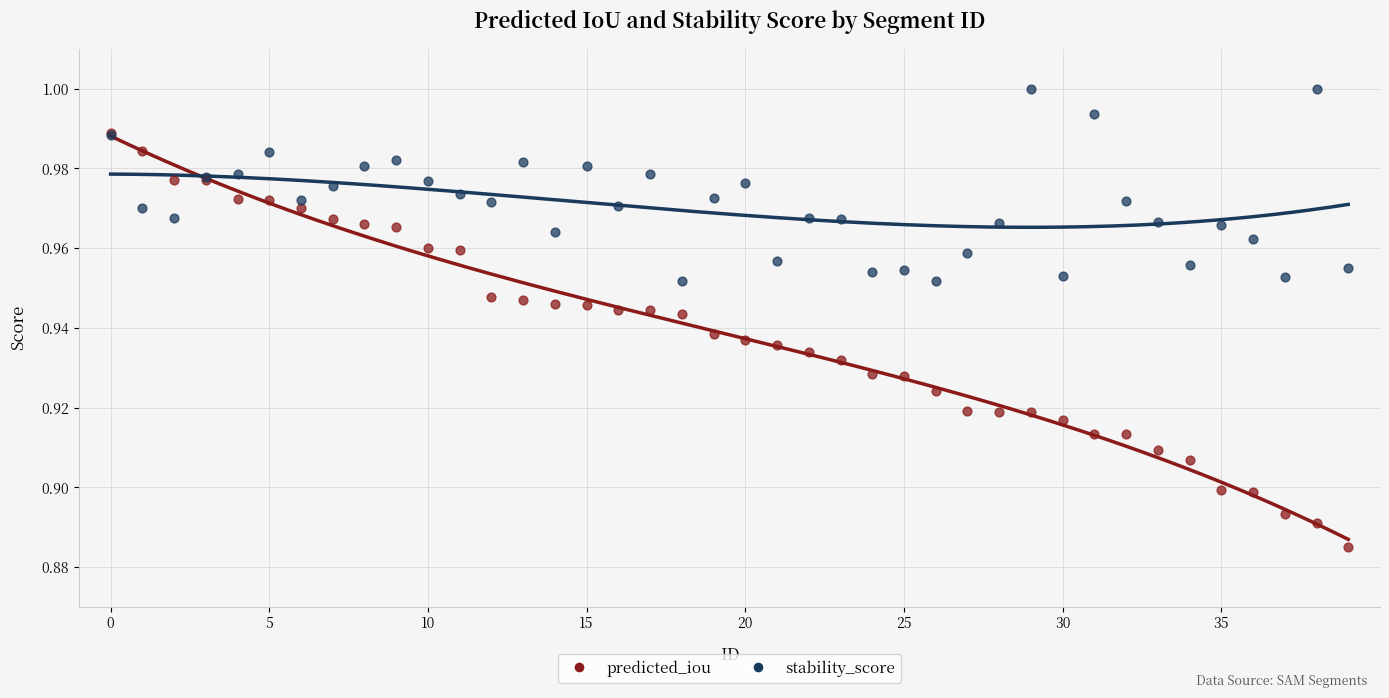

Which series reaches the minimum Y coordinate?

predicted_iou